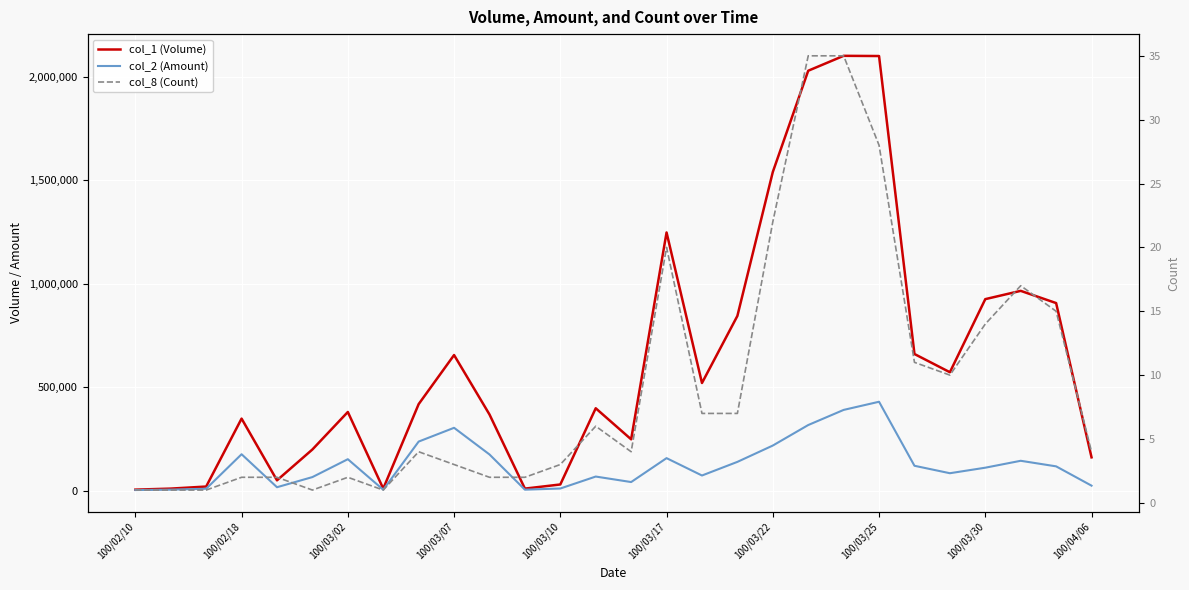

At 100/03/10, list the series in order from largest to smallest.

col_1 (Volume), col_2 (Amount), col_8 (Count)